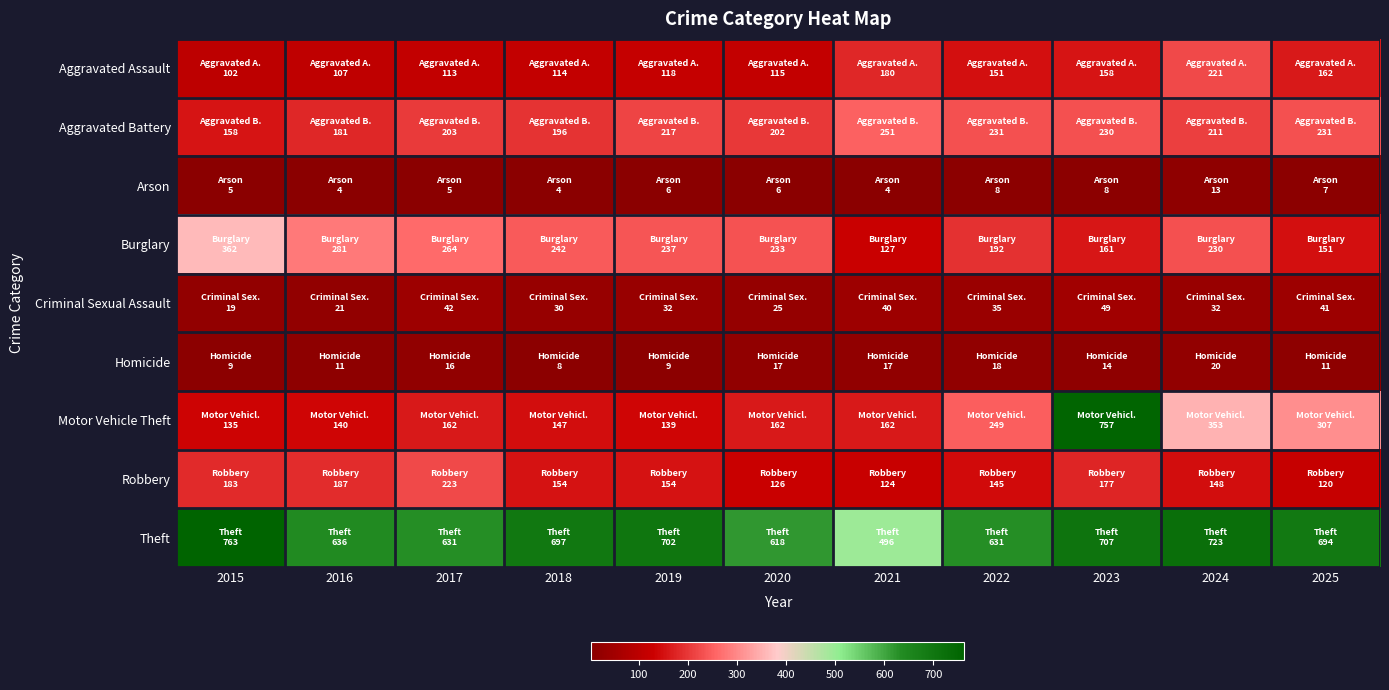

Which series has the widest spread of values?

Motor Vehicle Theft